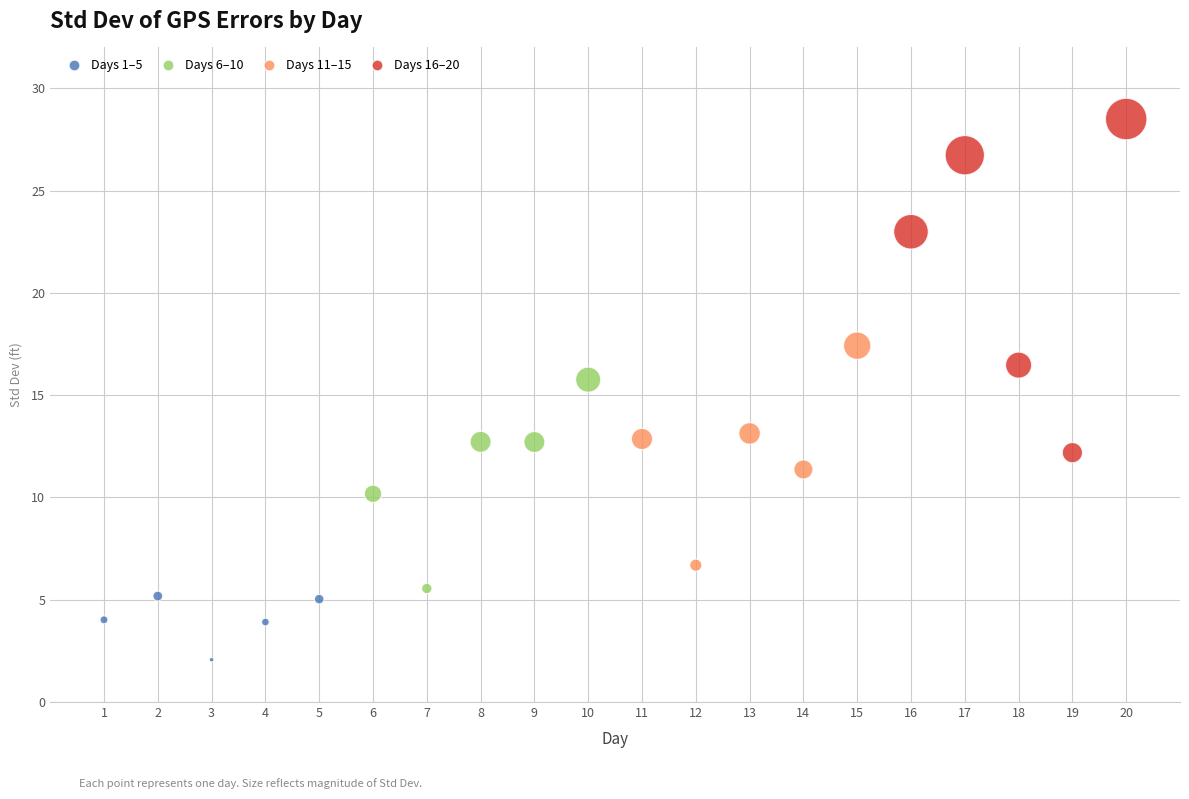

Which series contains the highest Y value?

Days 16–20